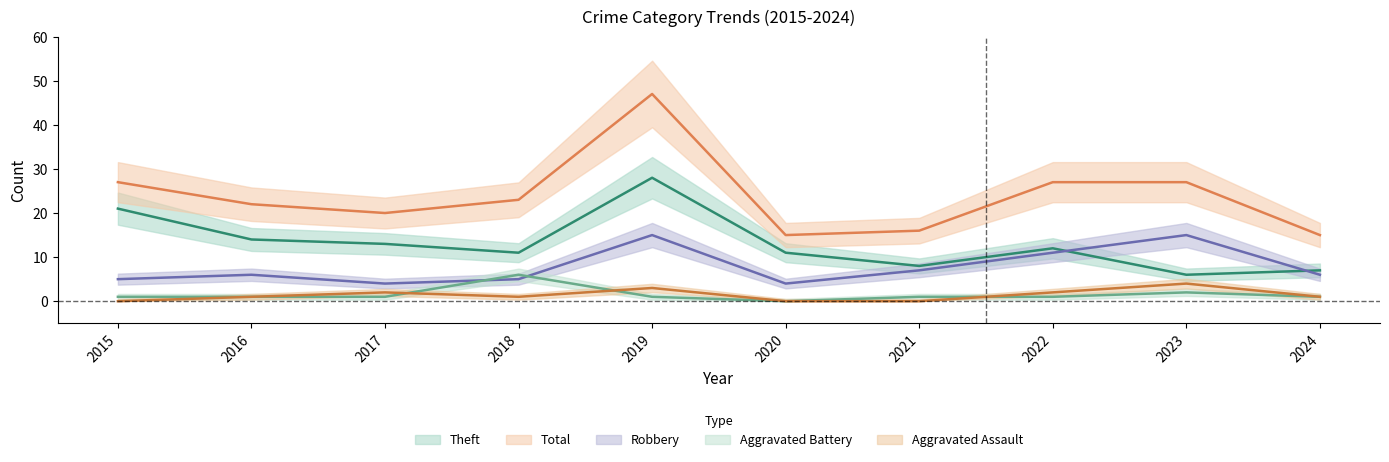

What is the difference between the maximum and minimum values in the Robbery series?

11